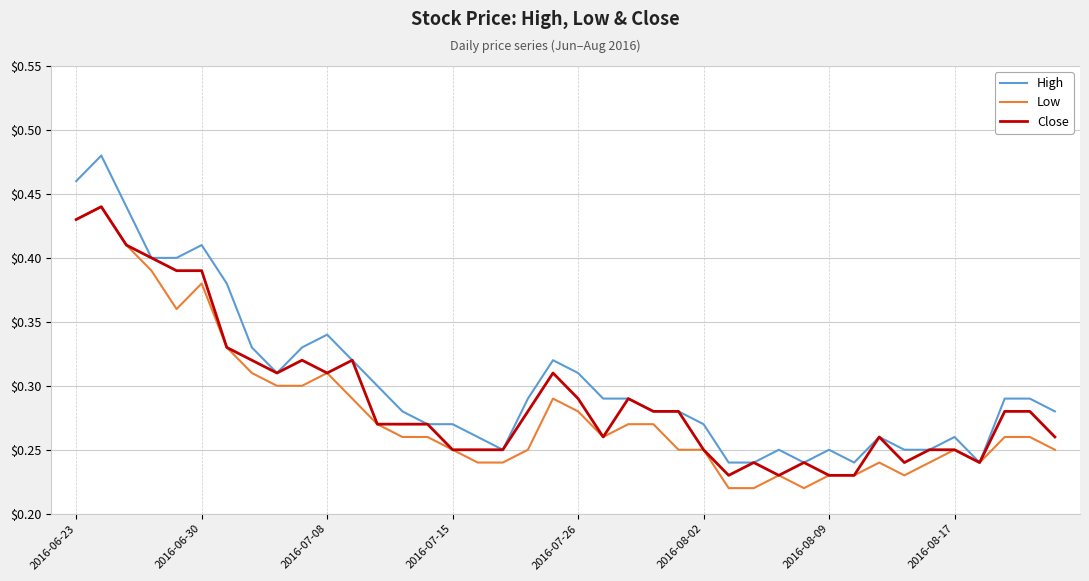

Which series has the largest total across all categories?

High